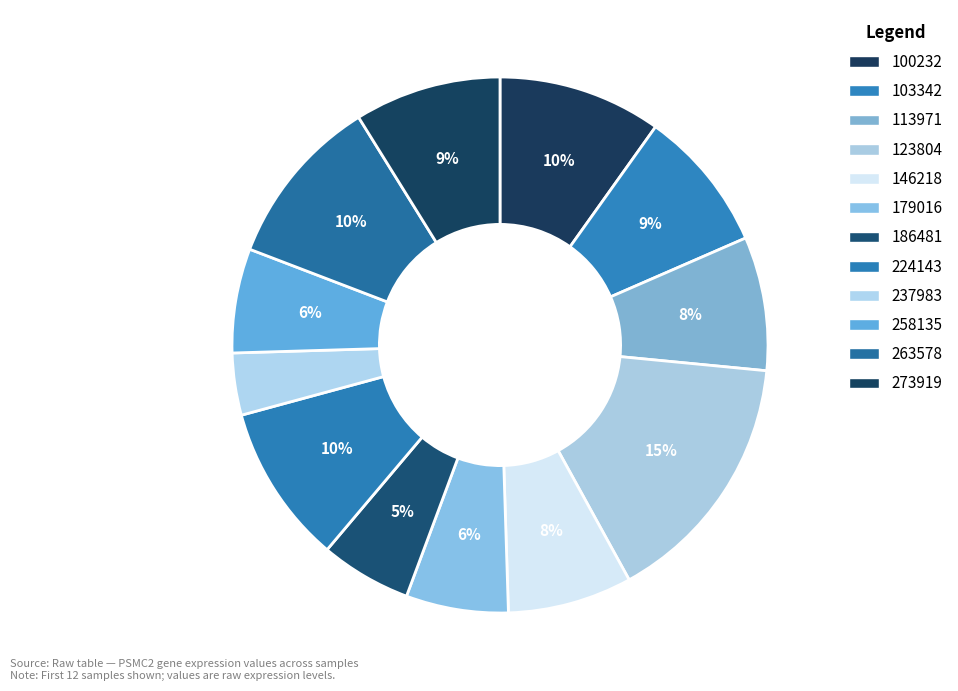

To the nearest percent, what is the combined percentage of 224143 and 123804?

25%